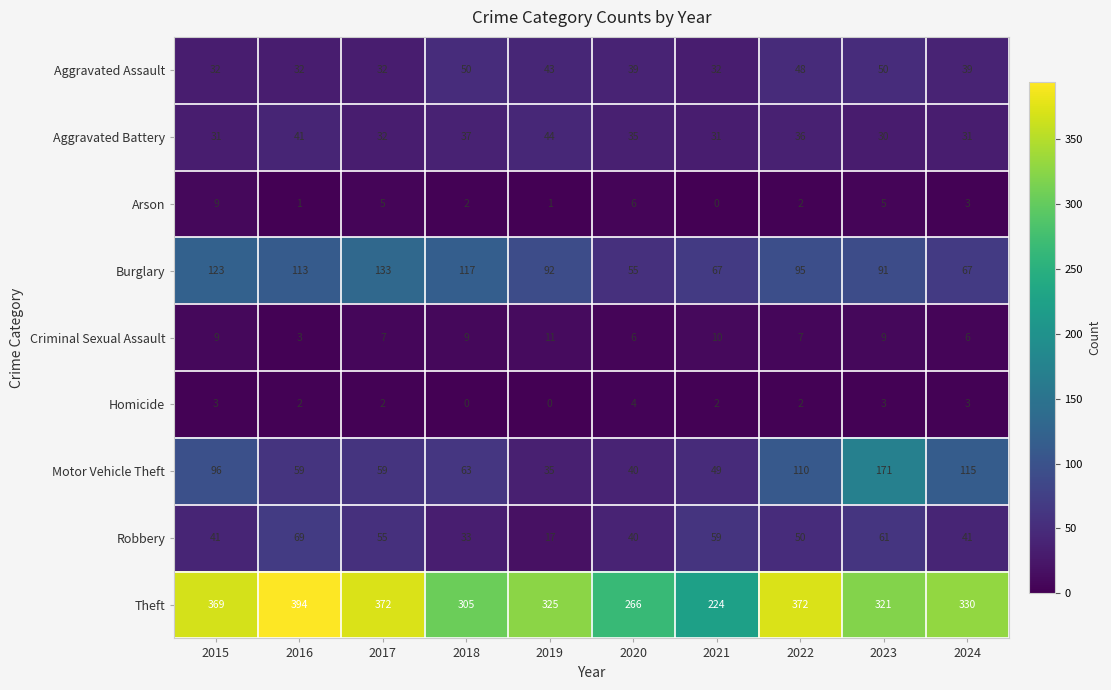

How many values in the Arson series are below 3?

5